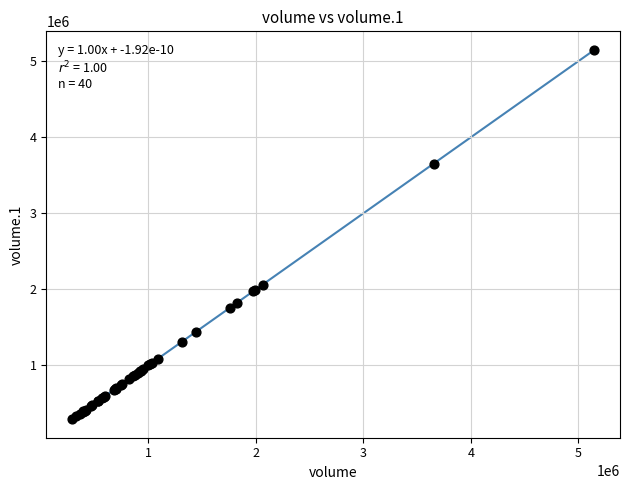

What Y value in the scatter plot is closest to 2719136?

2064048